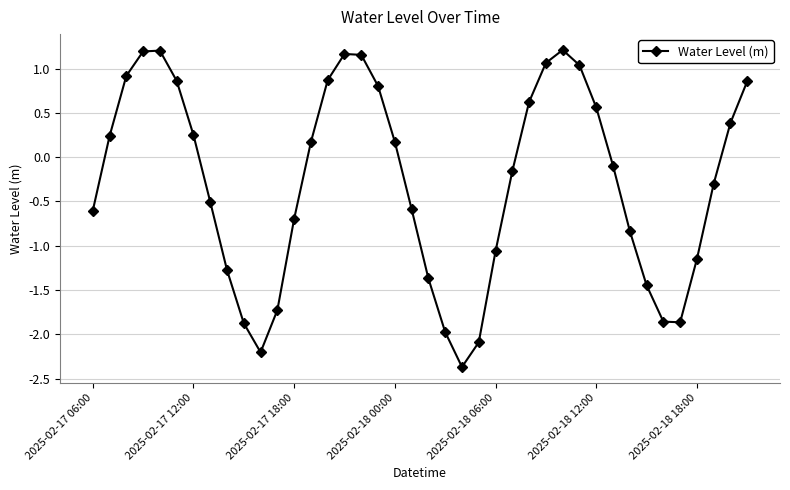

What is the smallest value displayed?

-2.4